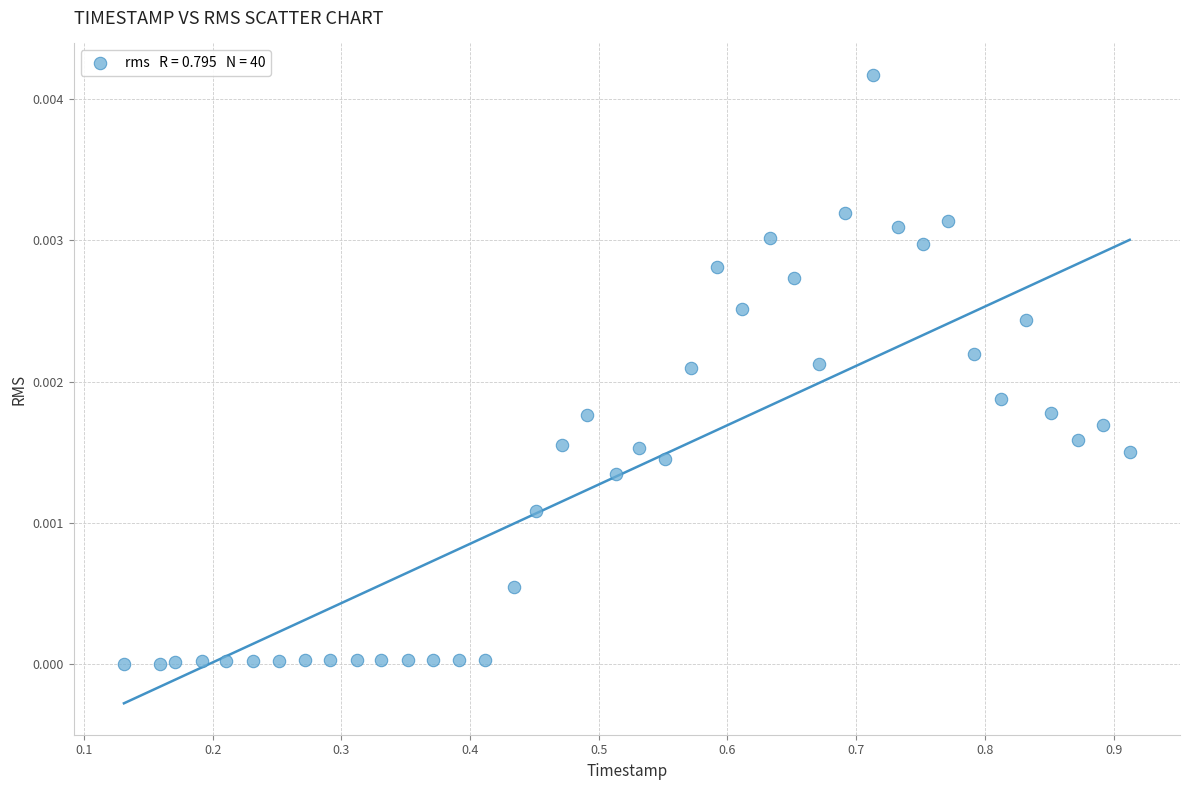

What is the range of X values (max minus min)?

0.8